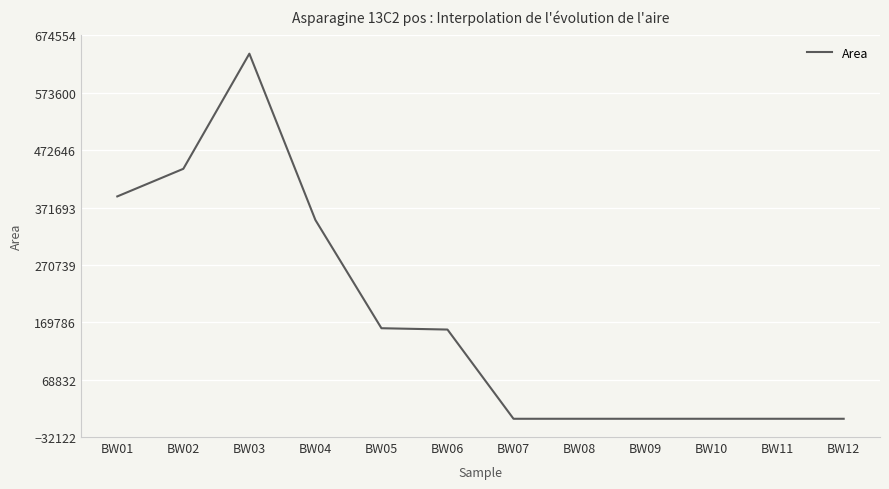

Where is the first local maximum?

BW03